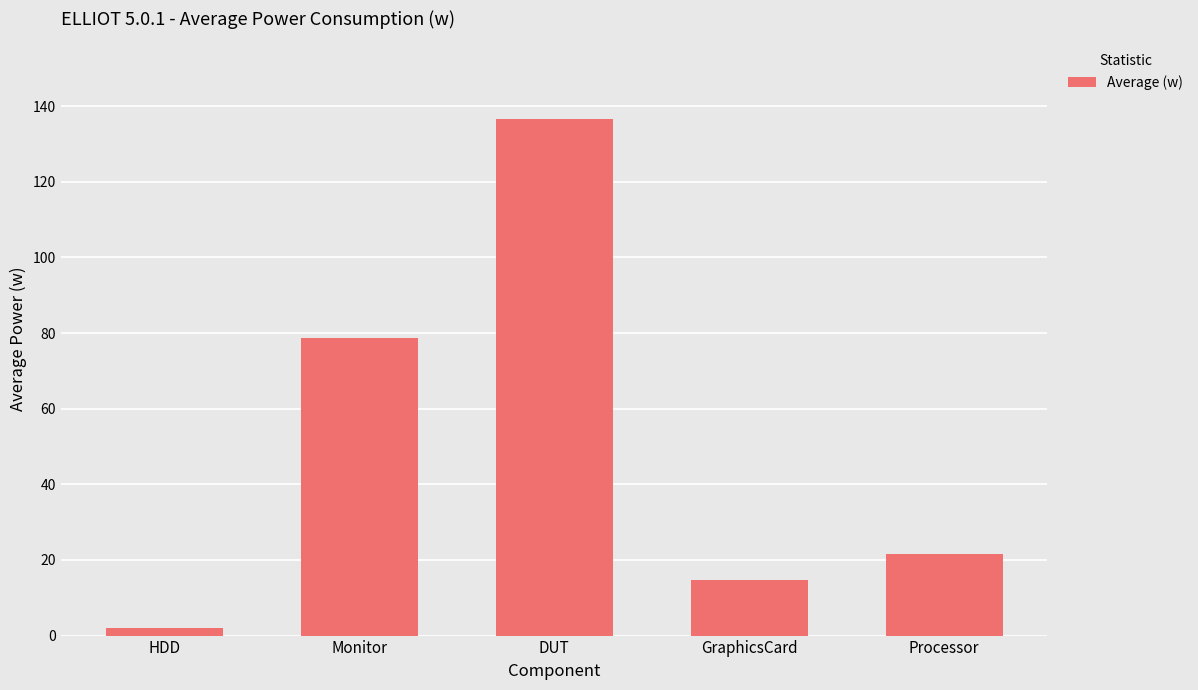

Reading left to right, list all the values displayed in this chart.

HDD=1.9	Monitor=78.8	DUT=136.7	GraphicsCard=14.7	Processor=21.6